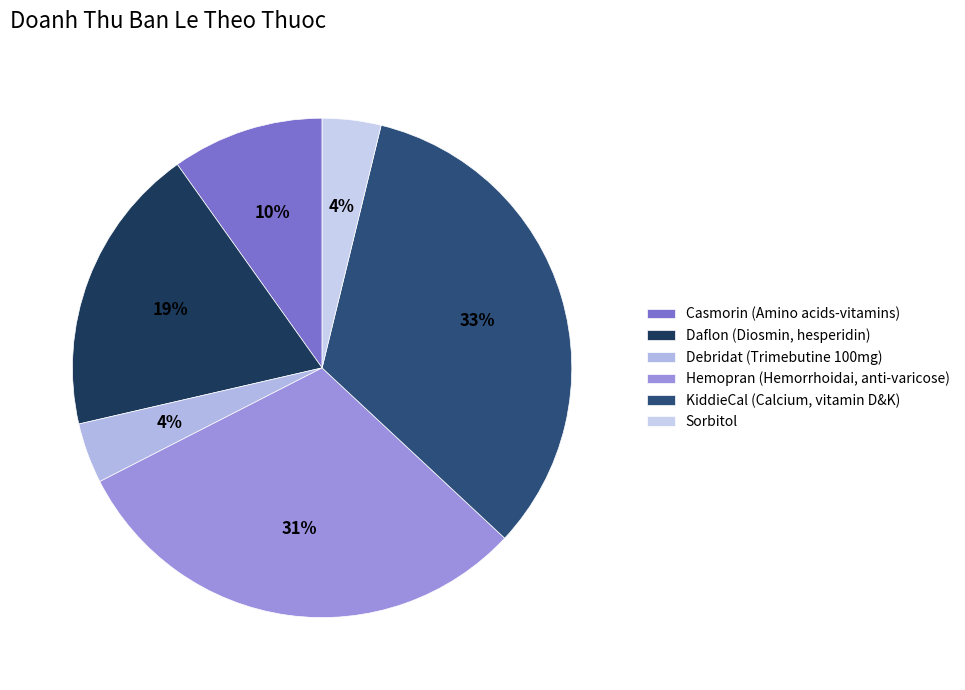

To the nearest percent, what is the average slice percentage?

17%